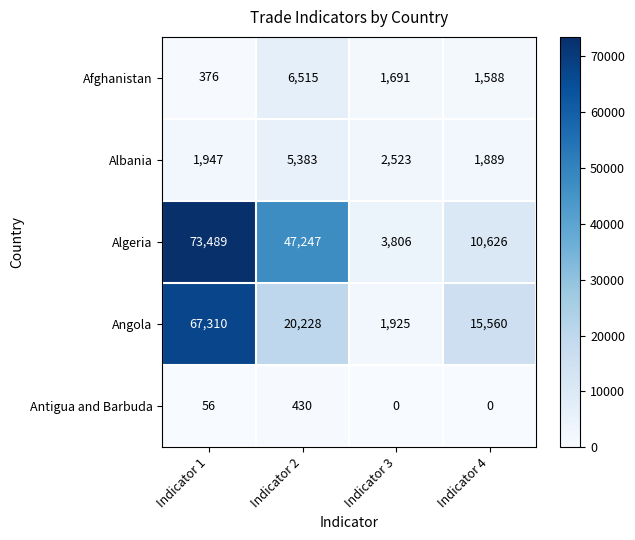

Is the value of Antigua and Barbuda at Indicator 3 greater than the value of Afghanistan at Indicator 3?

No